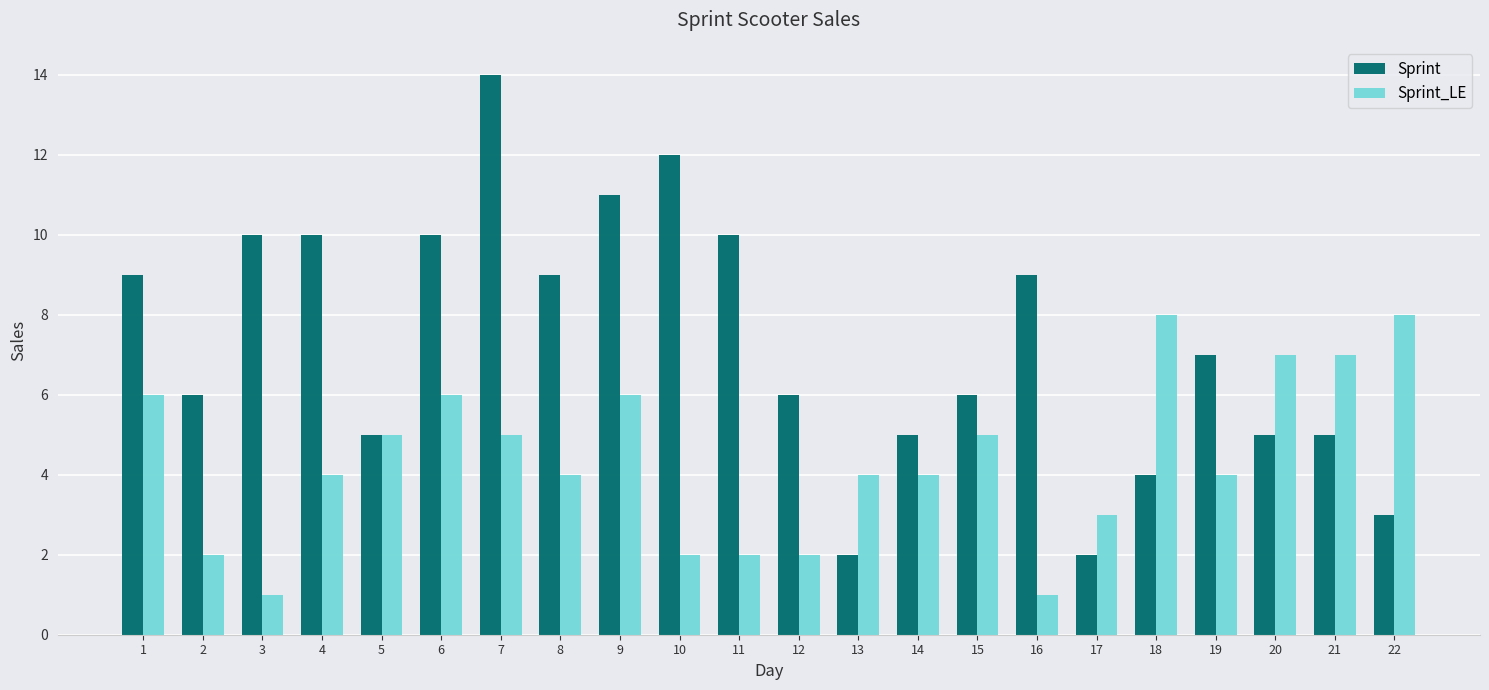

Reading left to right, transcribe all the data shown in this chart.

Sprint: 1=9	2=6	3=10	4=10	5=5	6=10	7=14	8=9	9=11	10=12	11=10	12=6	13=2	14=5	15=6	16=9	17=2	18=4	19=7	20=5	21=5	22=3
Sprint_LE: 1=6	2=2	3=1	4=4	5=5	6=6	7=5	8=4	9=6	10=2	11=2	12=2	13=4	14=4	15=5	16=1	17=3	18=8	19=4	20=7	21=7	22=8